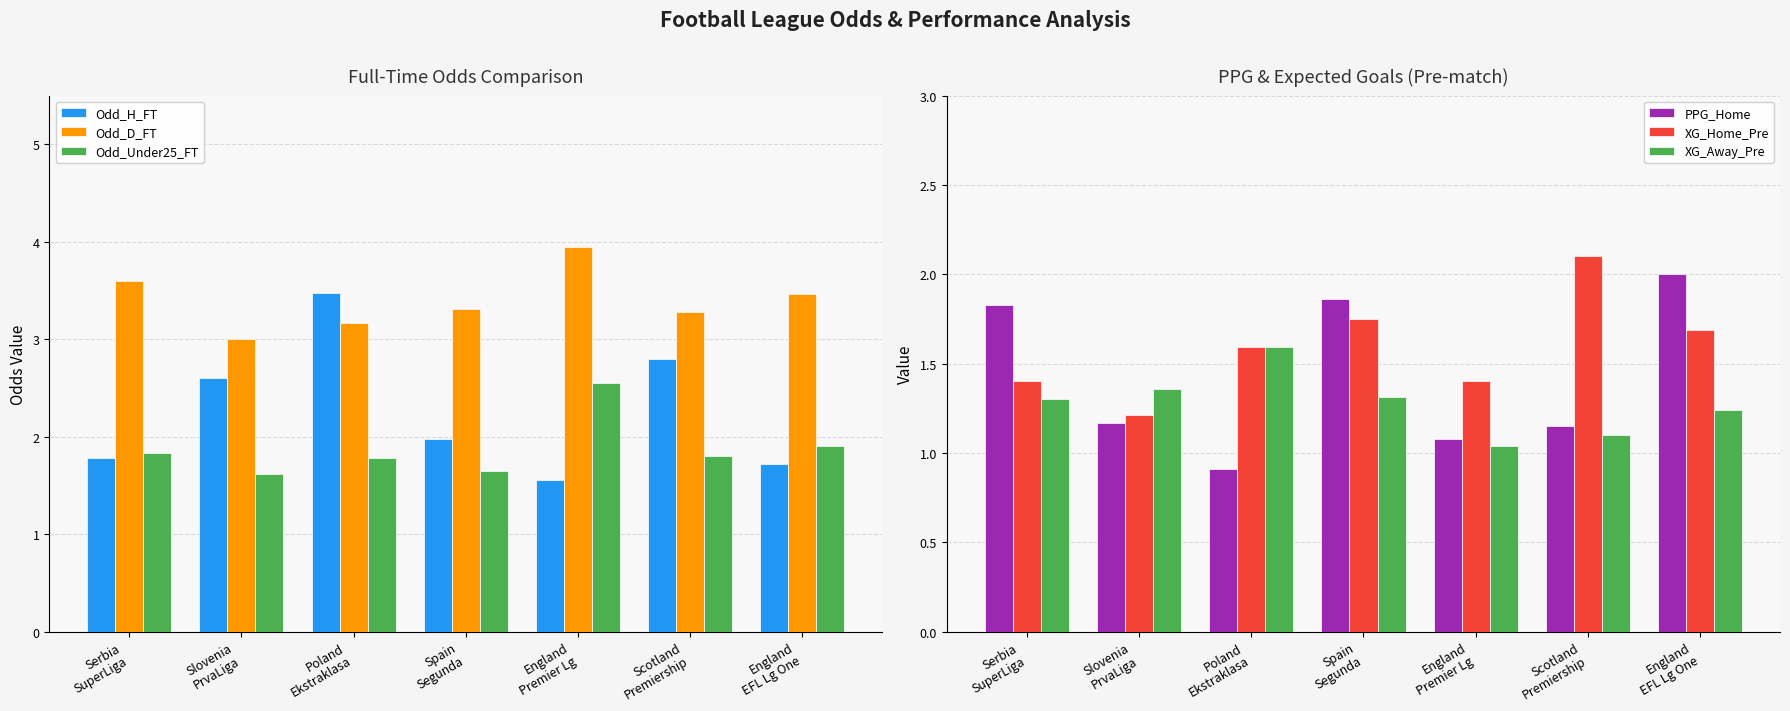

At how many categories does at least one series exceed 2?

7